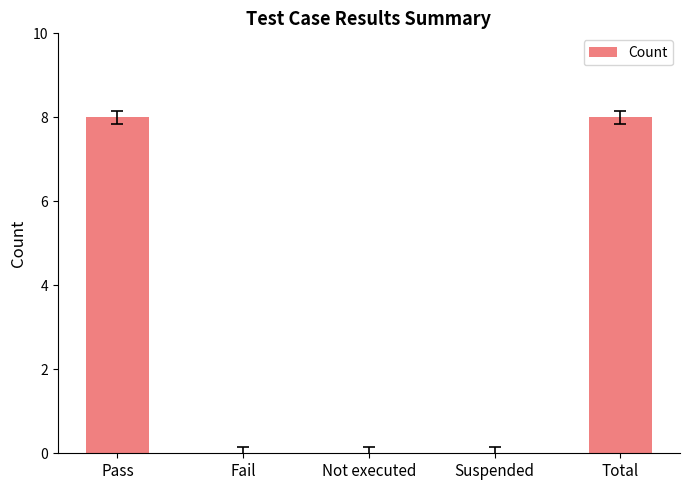

What is the greatest value displayed?

8